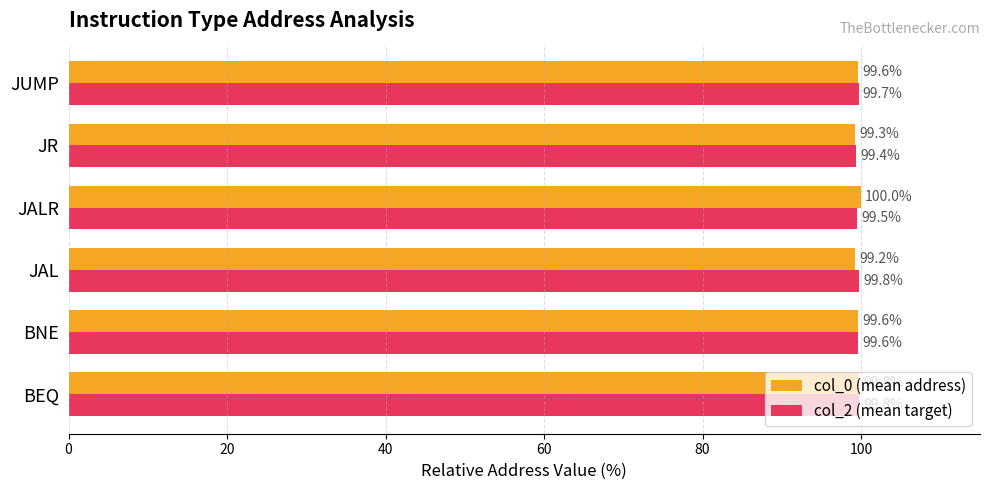

How many col_2 (mean target) values are between 99 and 100?

6